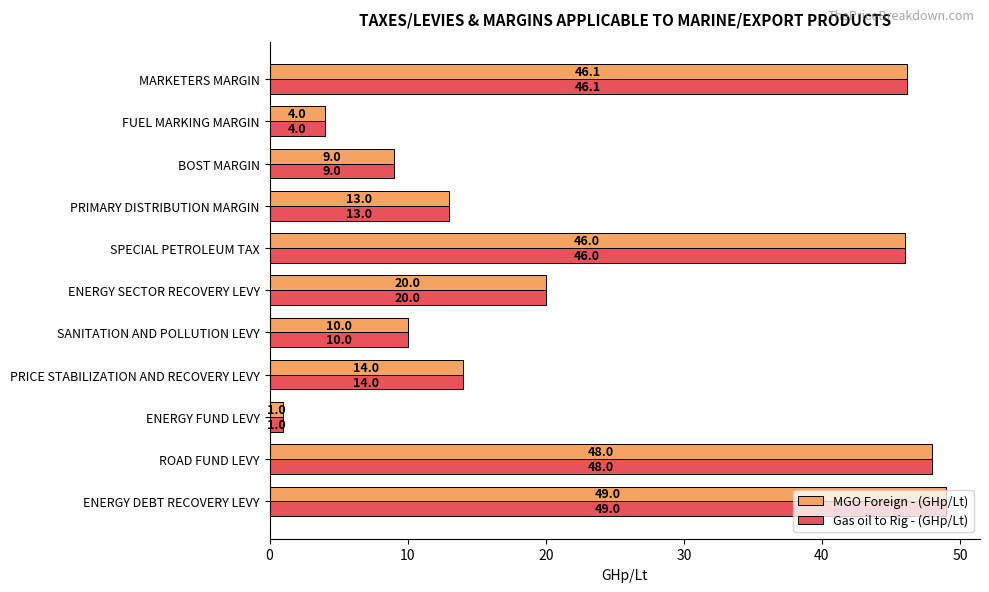

What is the difference between the maximum and minimum values in the Gas oil to Rig - (GHp/Lt) series?

48.0